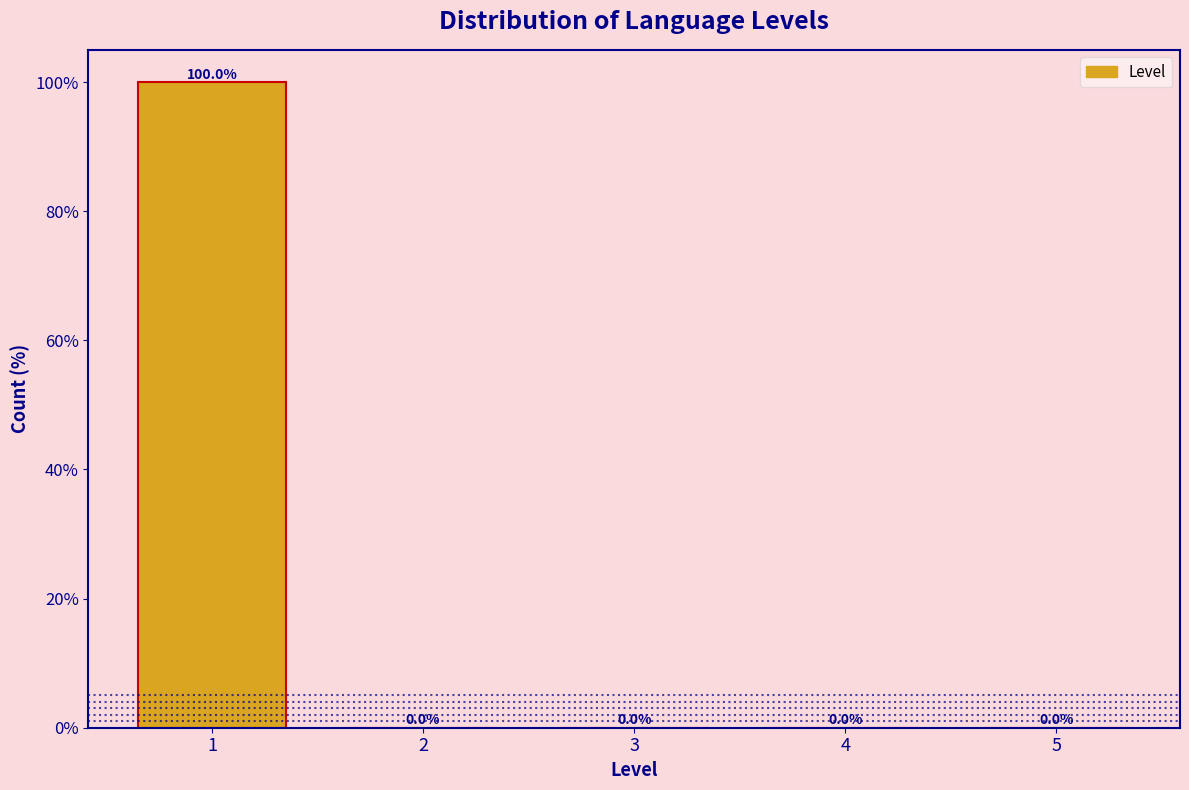

How tall is the bar that spans 0.5 to 1.5 on the x-axis?

100.0